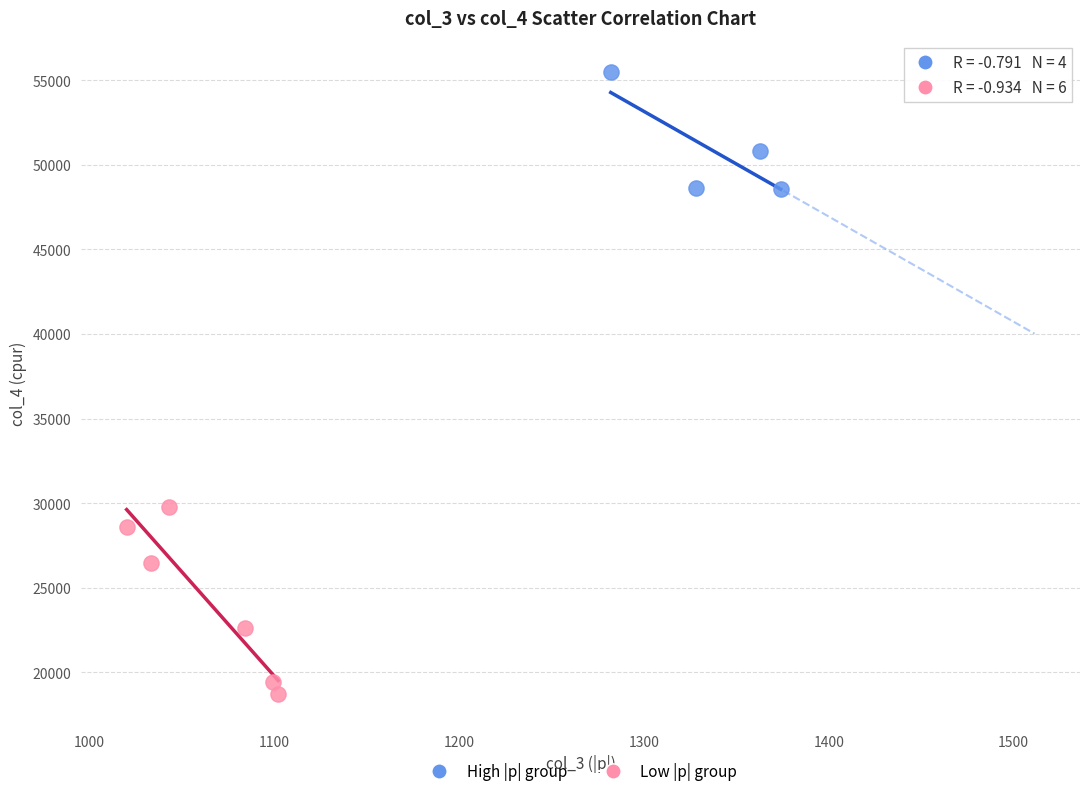

Which series has the largest Y range (max minus min)?

Low |p| group